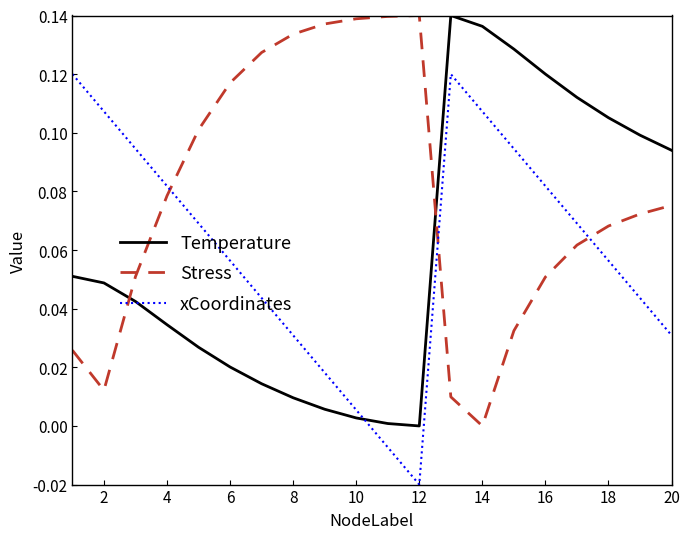

True or false: xCoordinates and Temperature intersect in this chart.

True